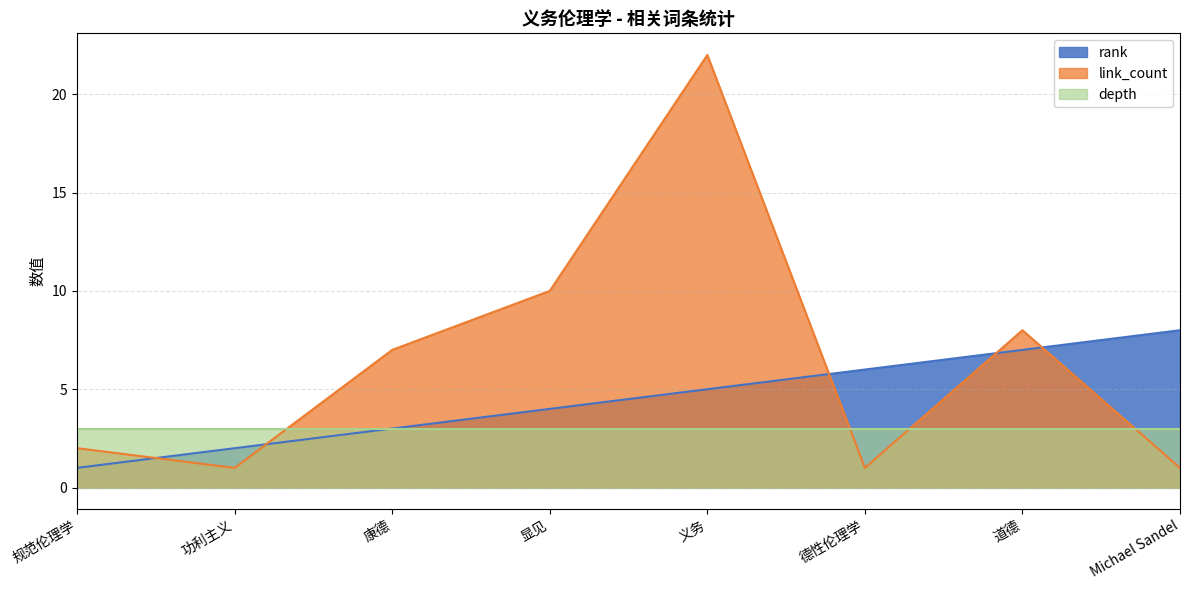

How many values in the rank series exceed 5?

3